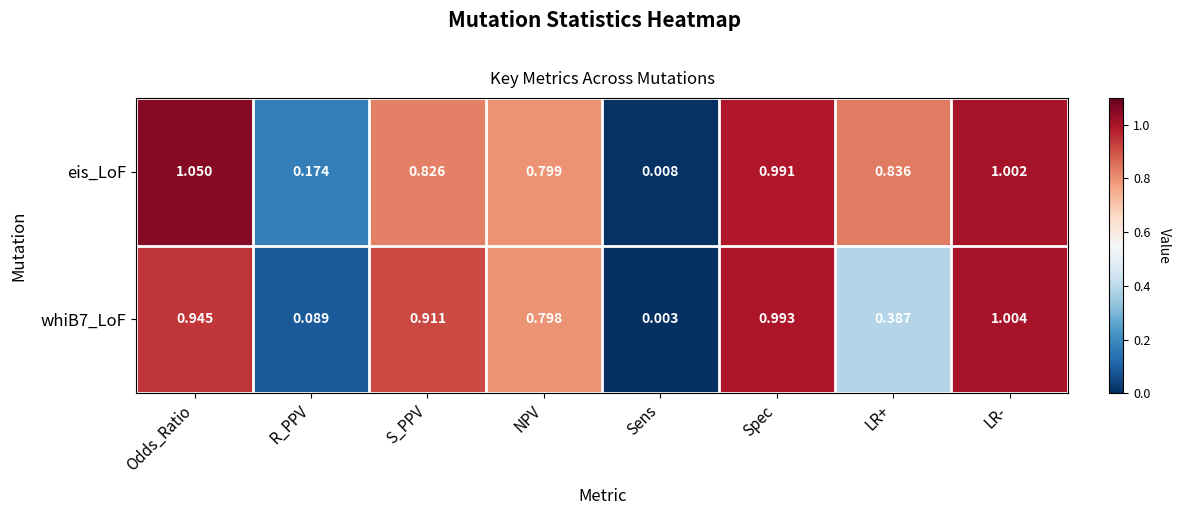

At which label does eis_LoF reach its minimum?

Sens